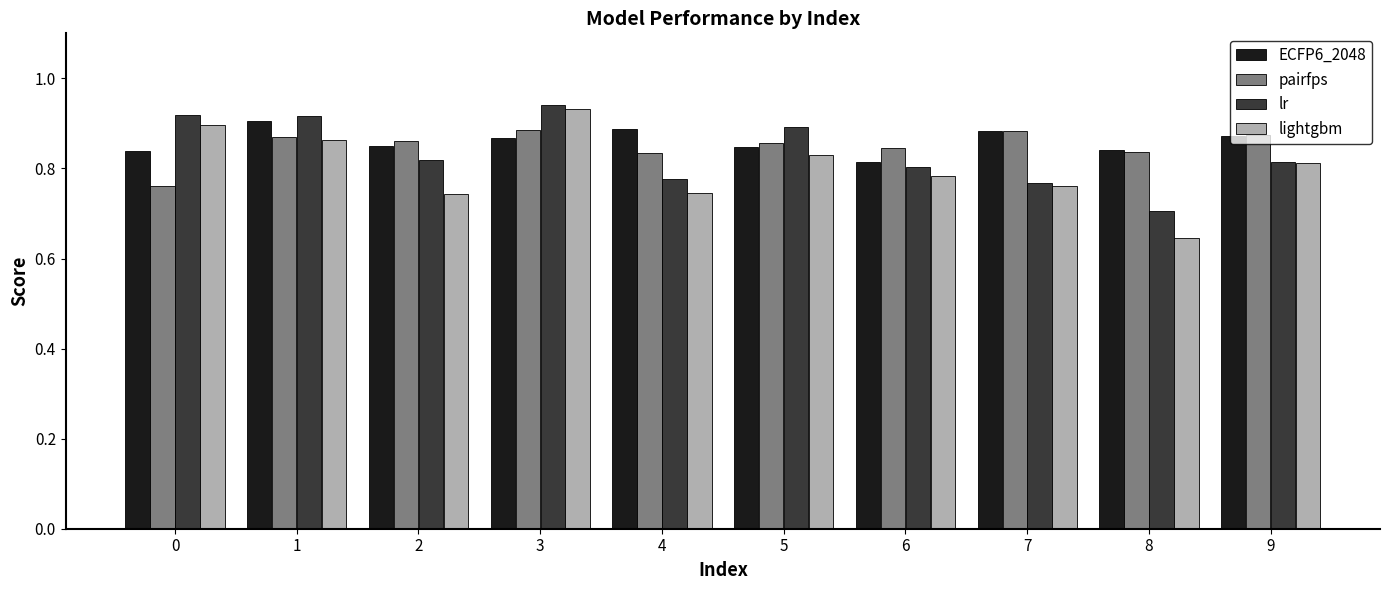

At how many categories does at least one series exceed 0?

10